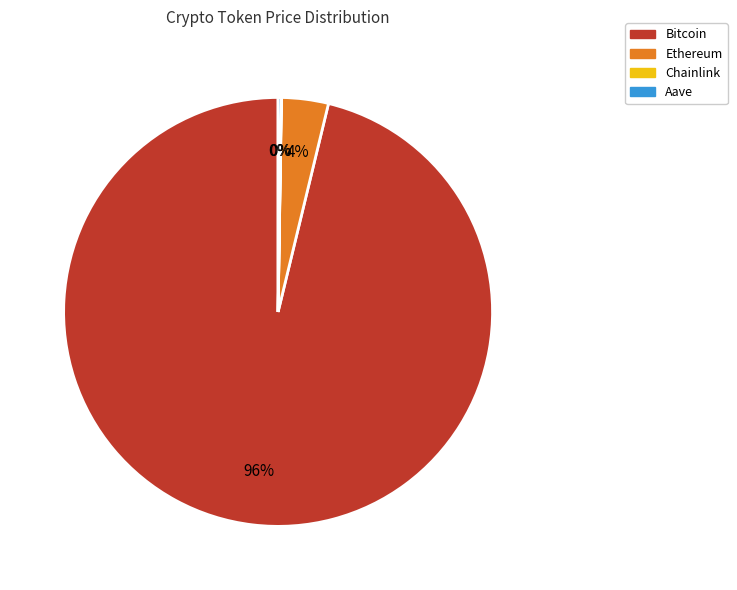

Which slice is the largest?

Bitcoin